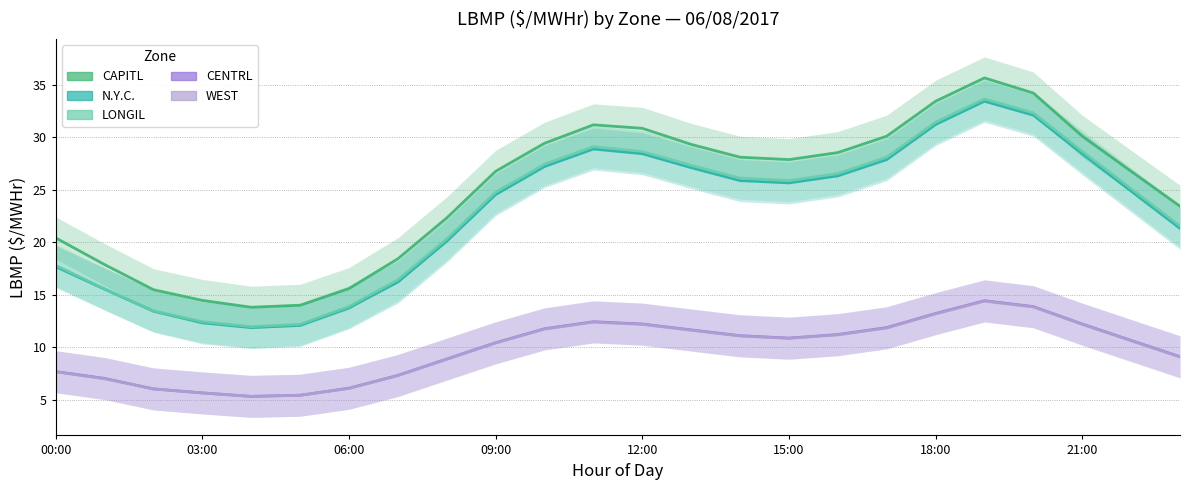

Between 06:00 and 18:00, which series saw the biggest shift?

CAPITL